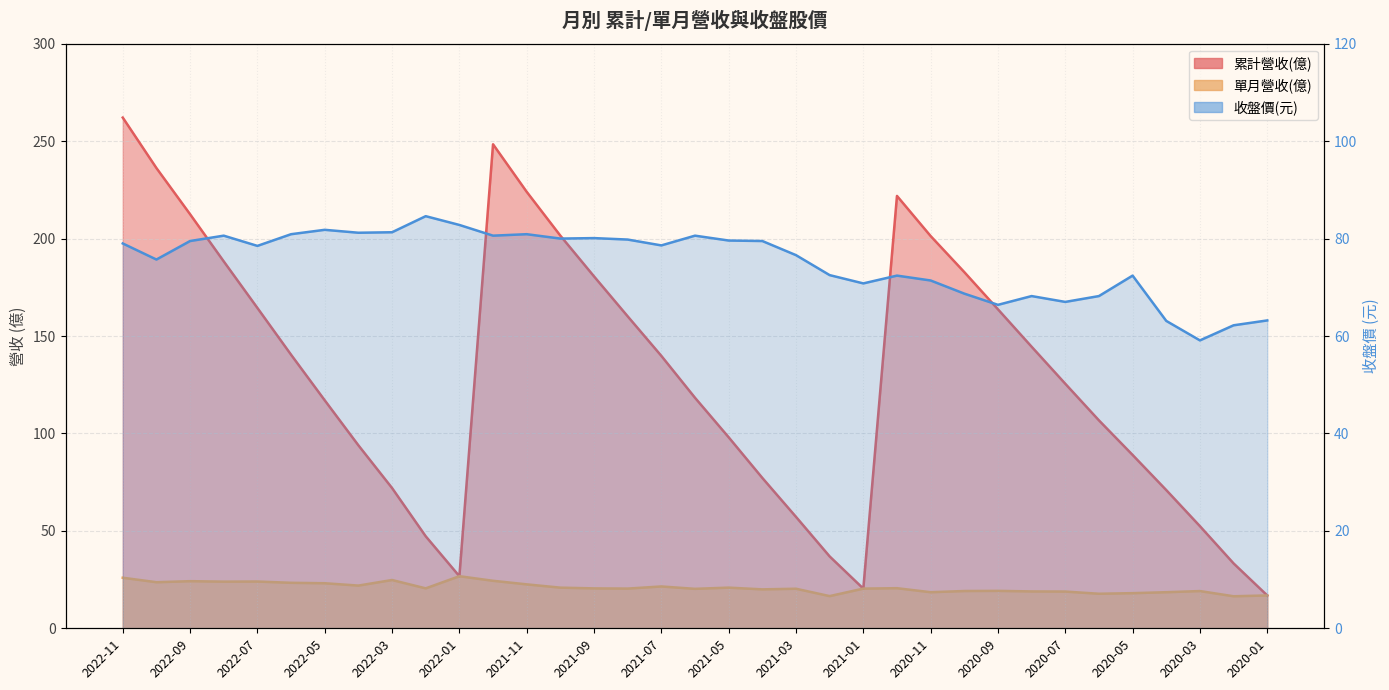

Count the number of categories in the chart.

35